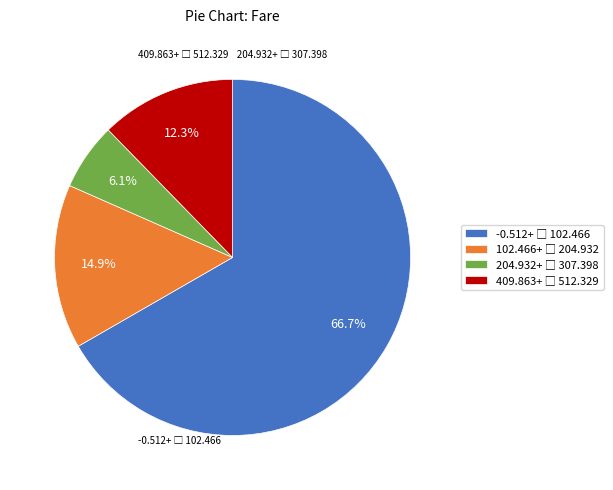

How many segments does this pie chart have?

4